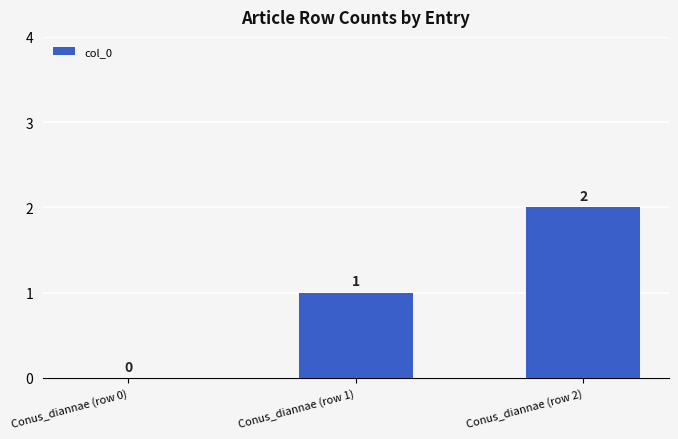

What is the change in value from Conus_diannae (row 1) to Conus_diannae (row 2)?

+1